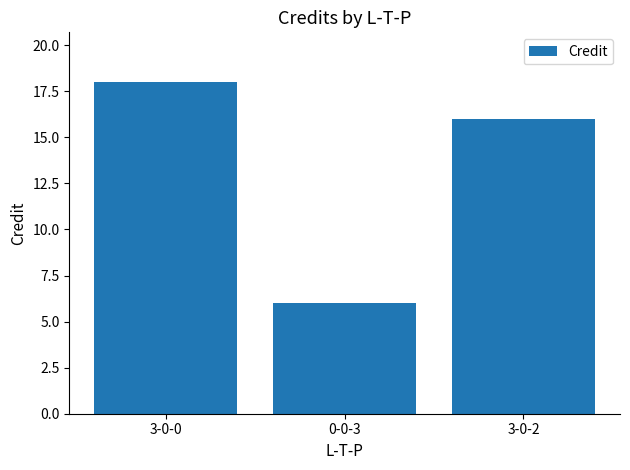

List the labels in order of value, largest first.

3-0-0, 3-0-2, 0-0-3